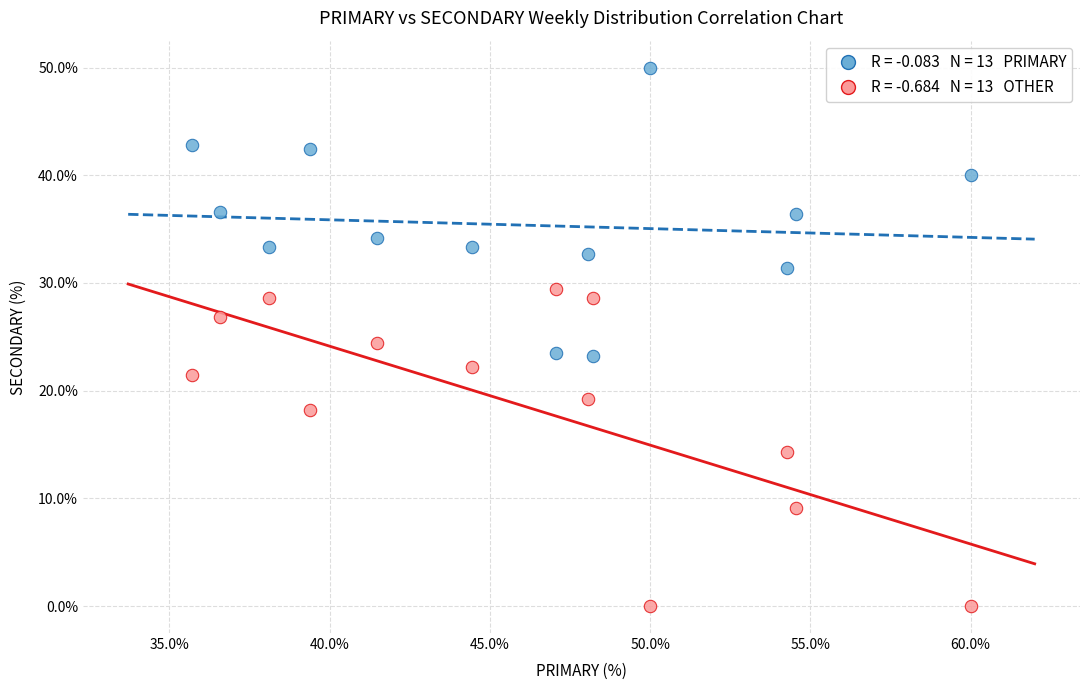

Across all data points, what is the range of X values (max minus min)?

24.3